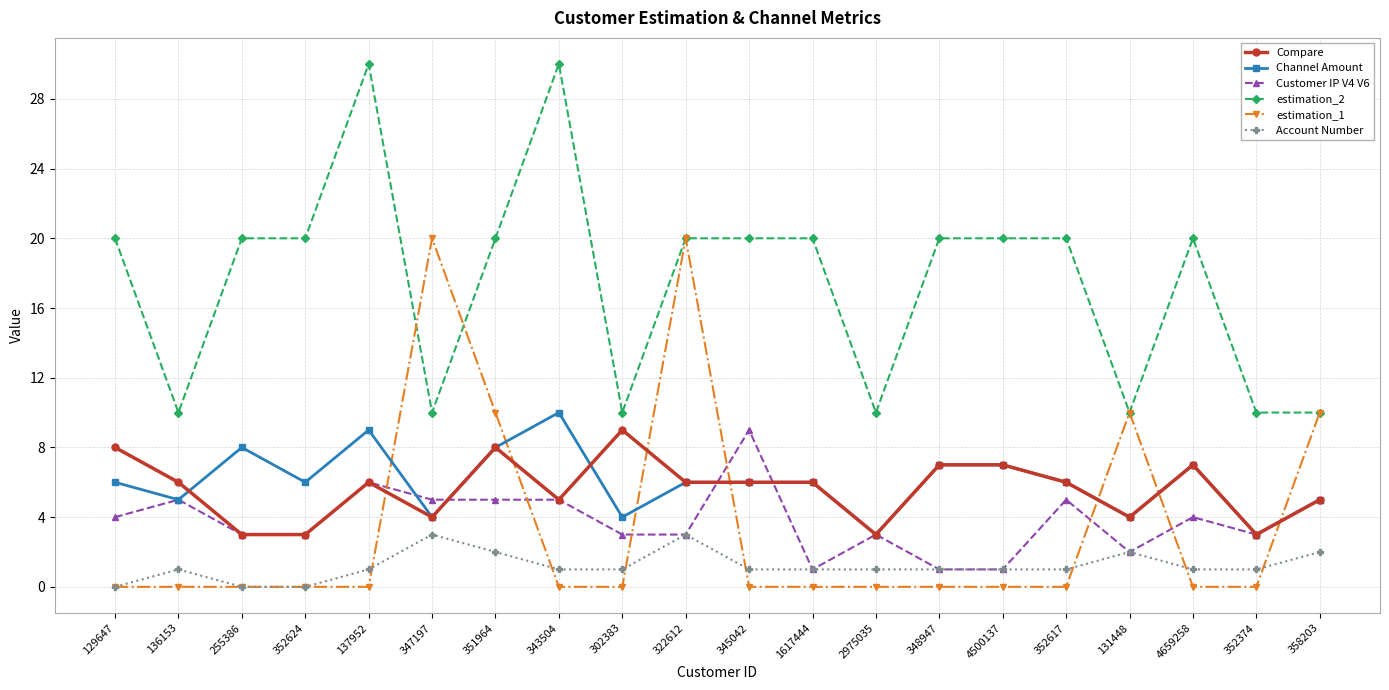

What is the spread (max minus min) of values at 4500137?

20